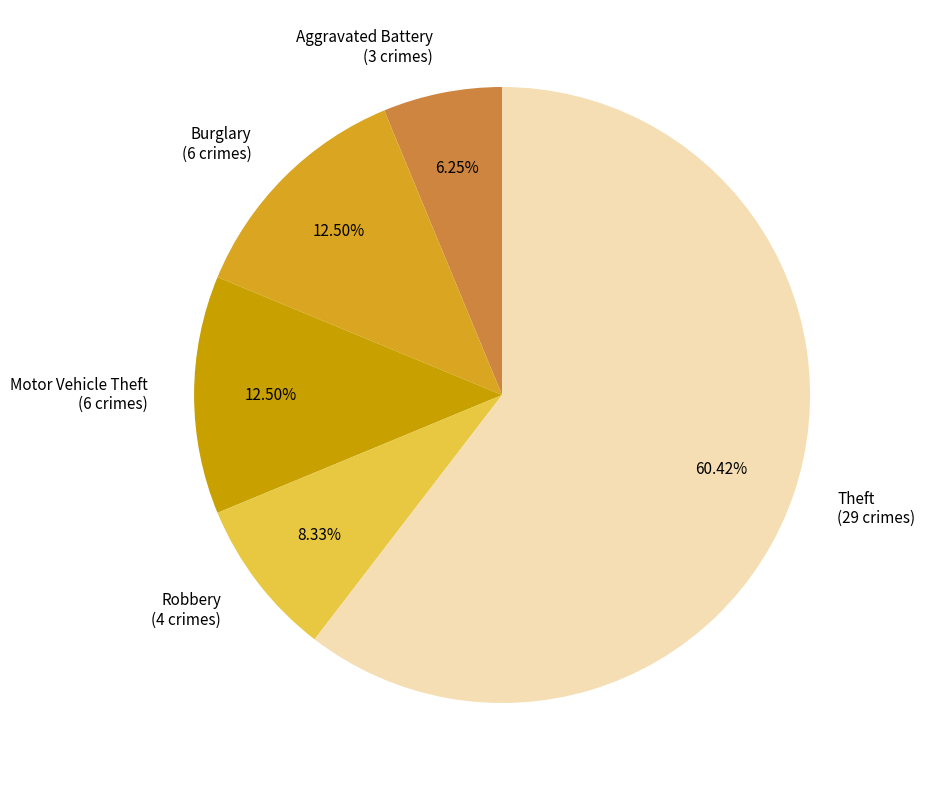

What is the largest slice in the pie chart?

Theft (29 crimes)